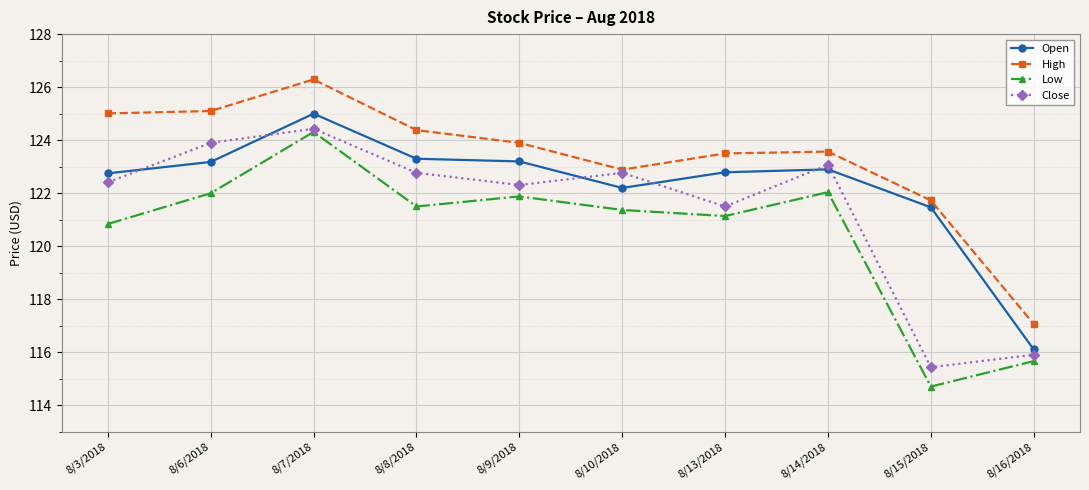

What is the sum of the Low values at 8/9/2018 and 8/7/2018?

246.2